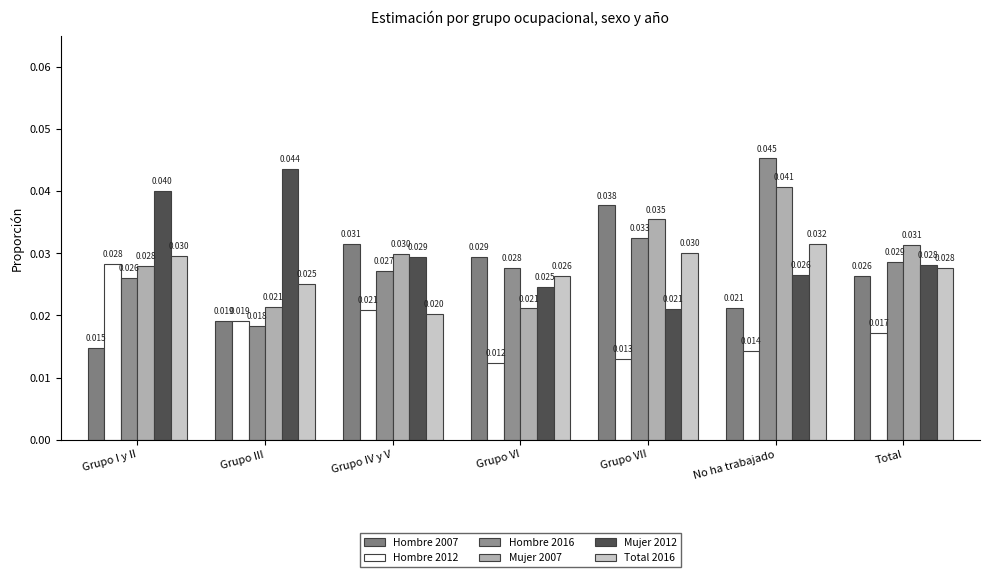

Is the value of Hombre 2012 at Grupo VI greater than the value of Hombre 2007 at Grupo I y II?

No